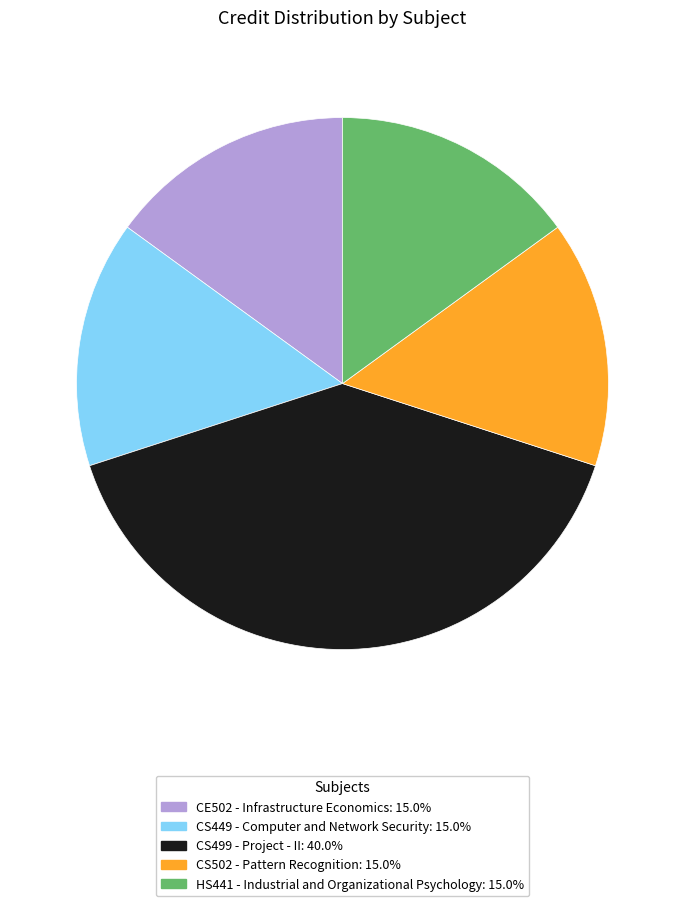

Does any single category account for the majority?

No